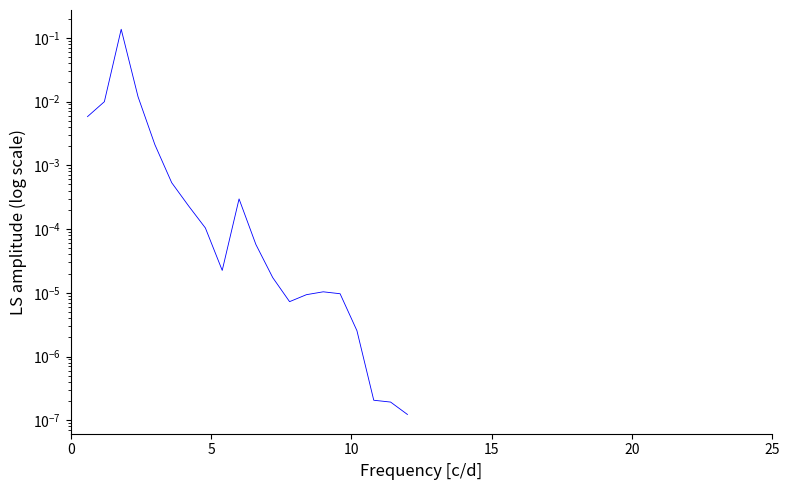

The value at 10 is 0.0. True or false?

True